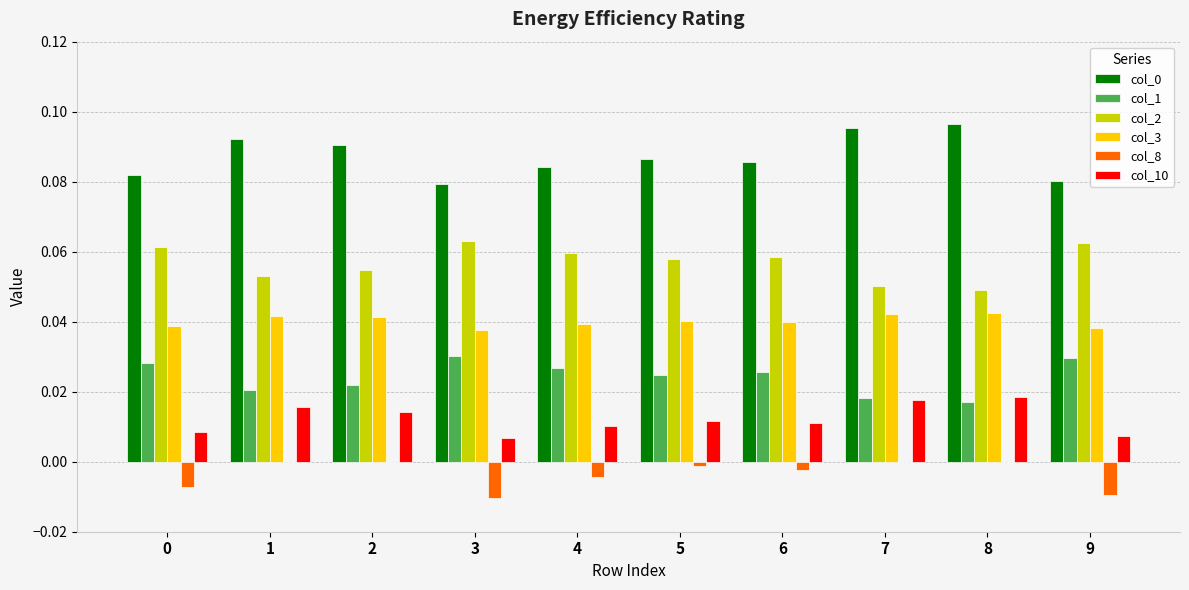

True or false: col_10 has a value of 0.0 at 6.

True